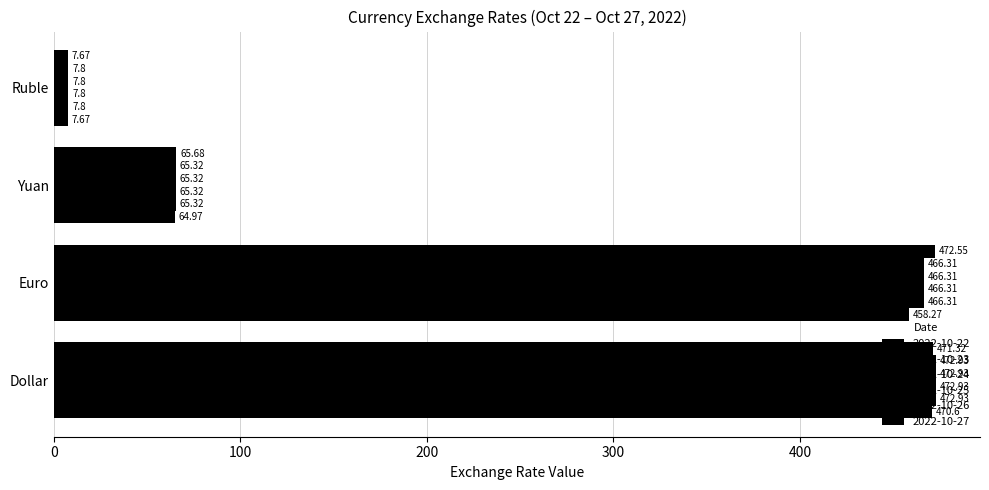

What is the greatest value displayed?

472.9